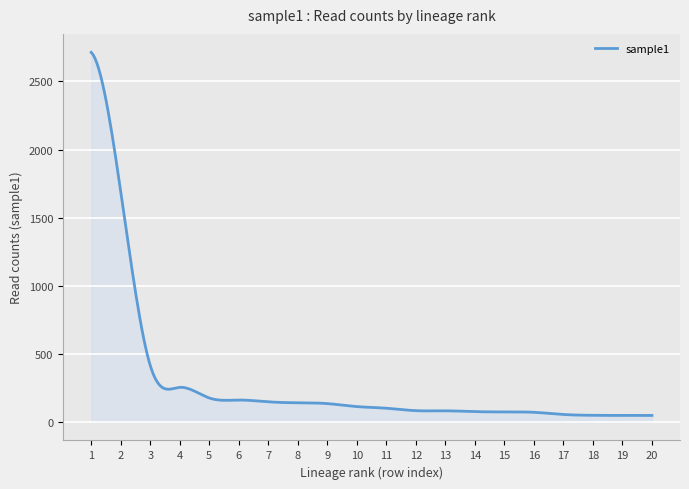

What is the difference between the maximum and minimum values?

2665.1